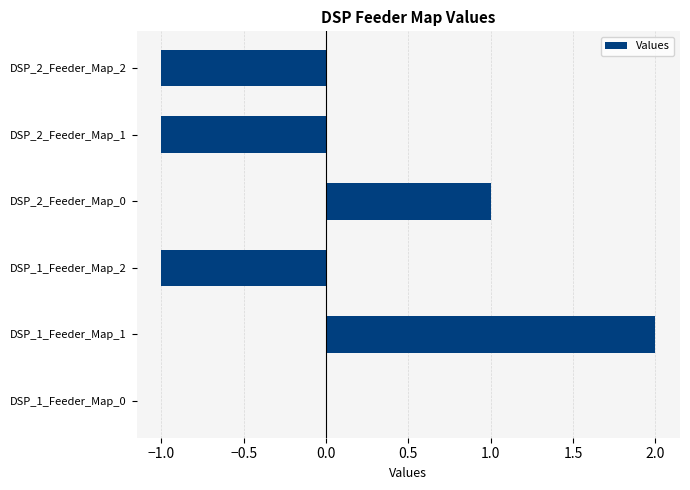

The value at DSP_1_Feeder_Map_1 is 1. True or false?

False